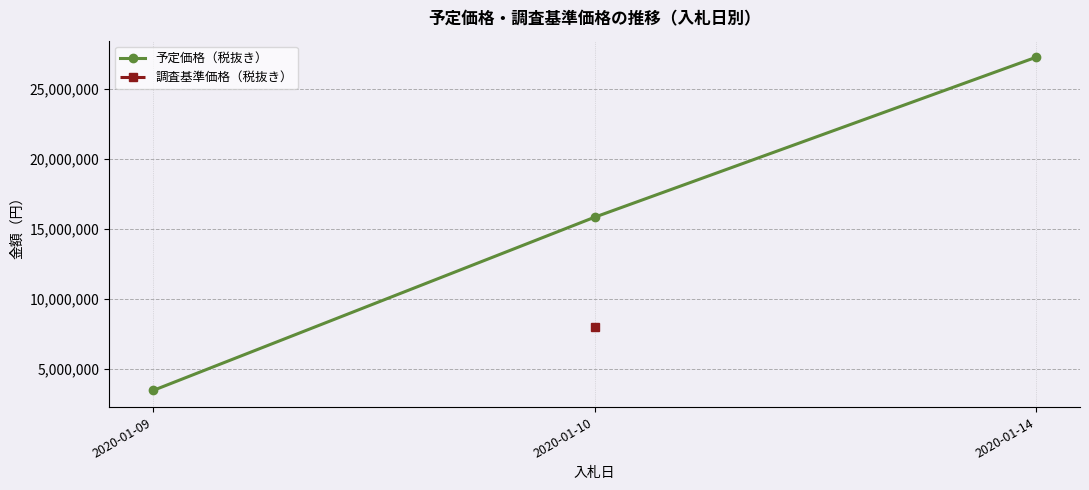

How many series are shown in this chart?

2